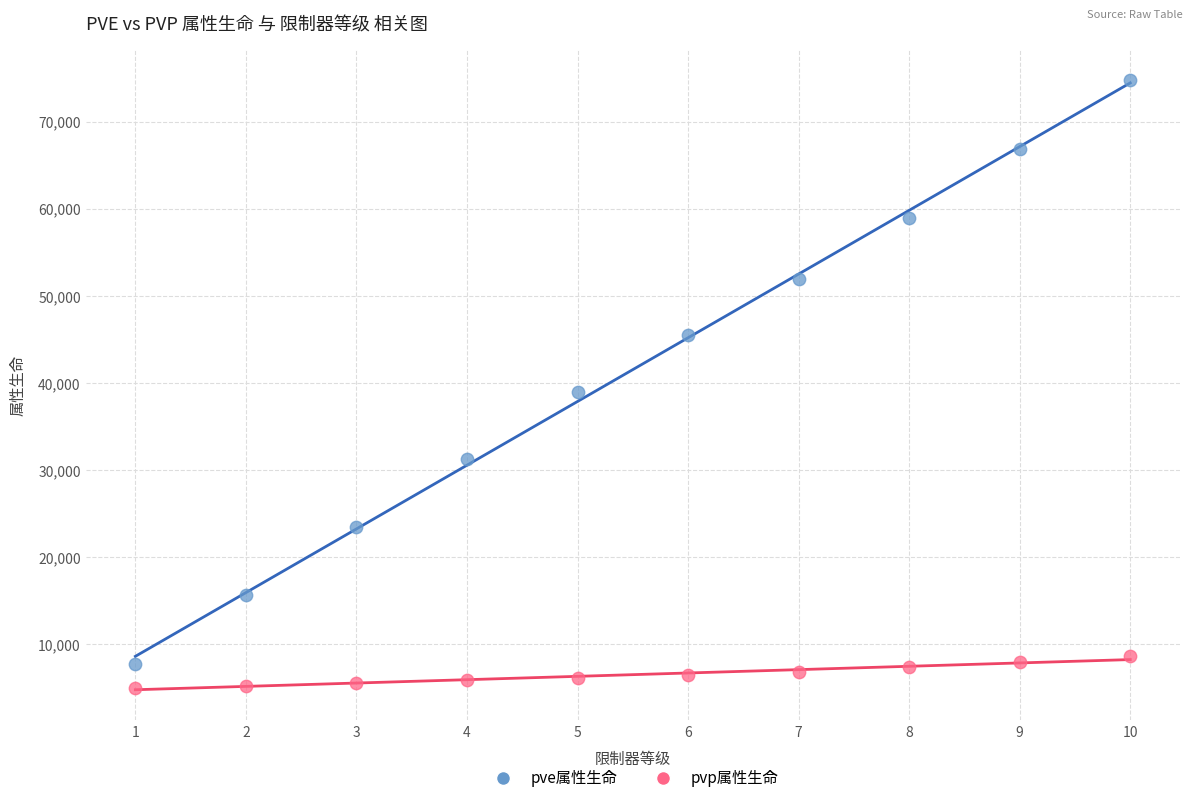

Which series reaches the maximum Y coordinate?

pve属性生命